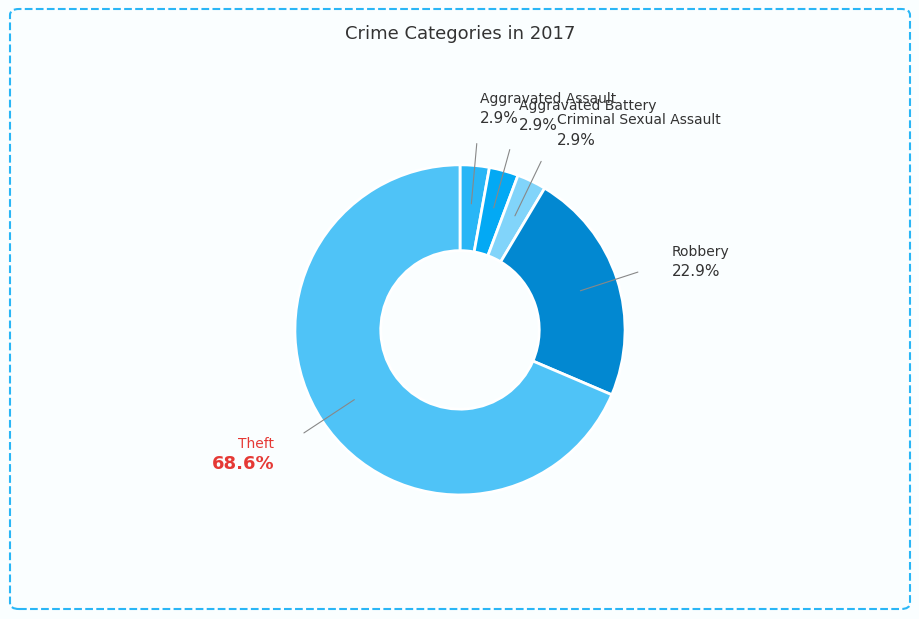

Is there a majority slice in this chart?

Yes